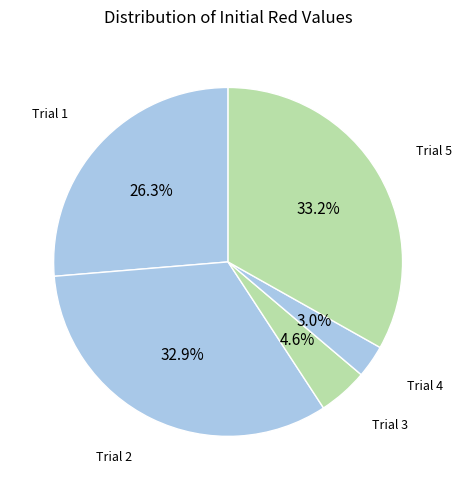

How many segments does this pie chart have?

5